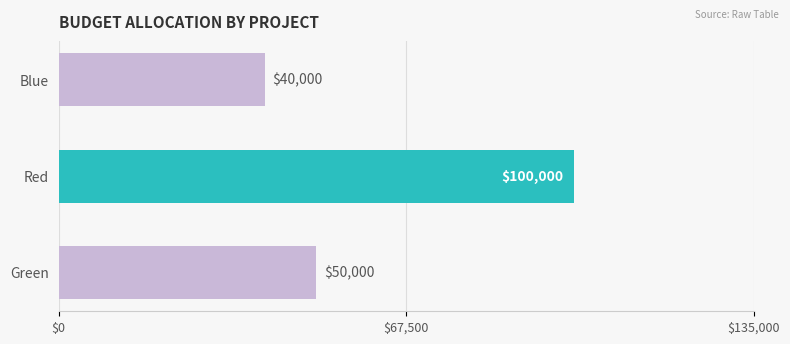

The chart shows a value of 64475 at Red. True or false?

False